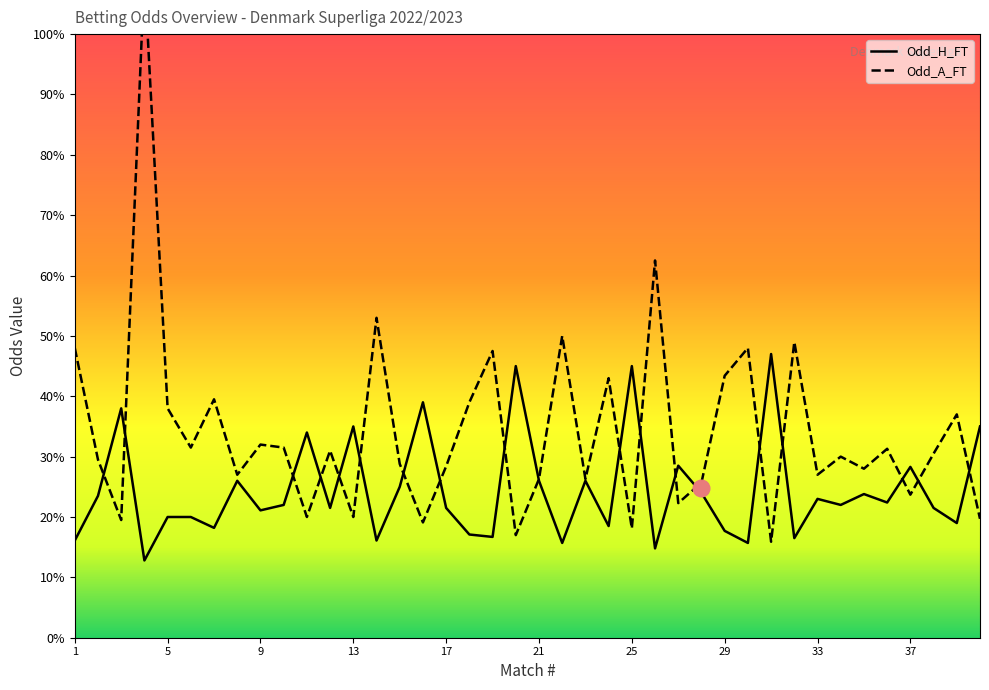

Rank the series by their average value, from highest to lowest.

Odd_A_FT, Odd_H_FT